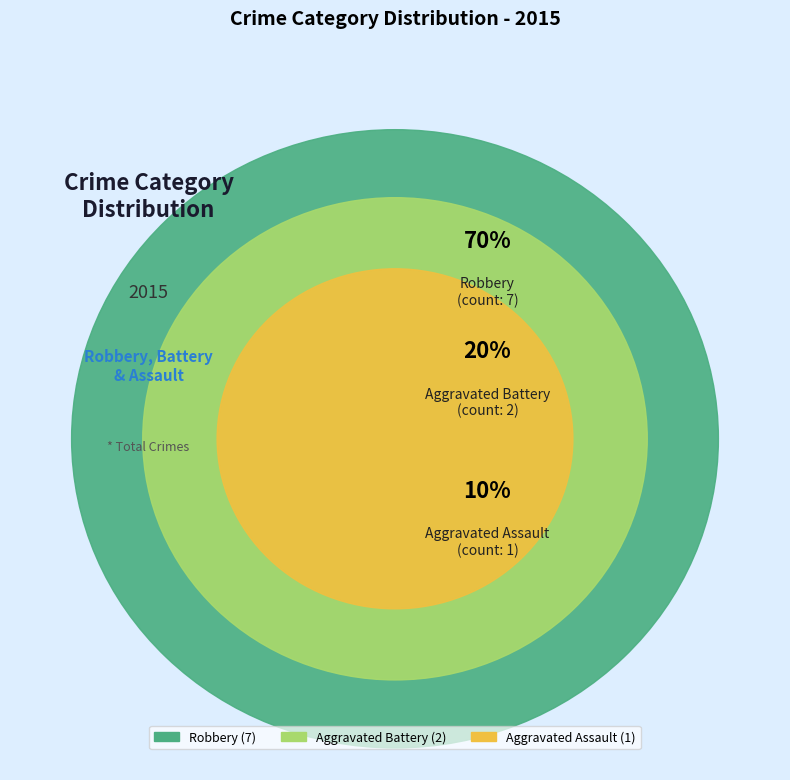

To the nearest percent, what is the difference between the Aggravated Assault and Aggravated Battery slice percentages?

10%